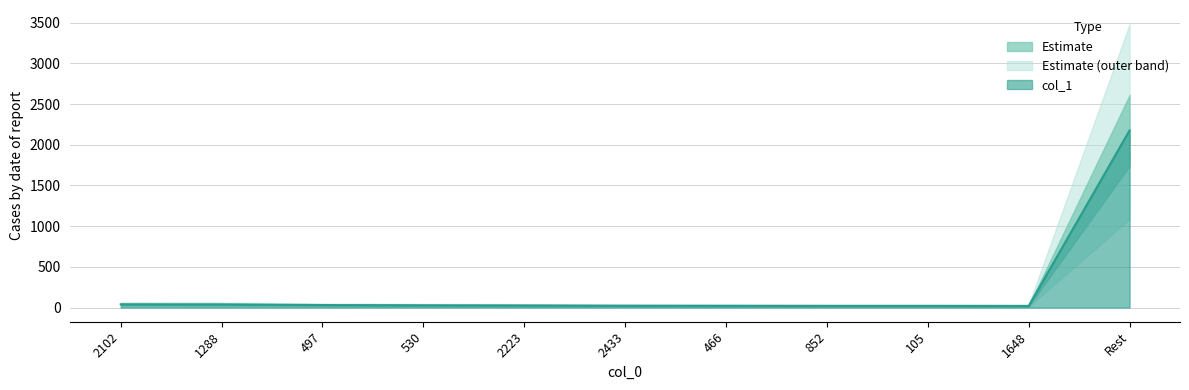

The value at 2433 is 23. True or false?

True